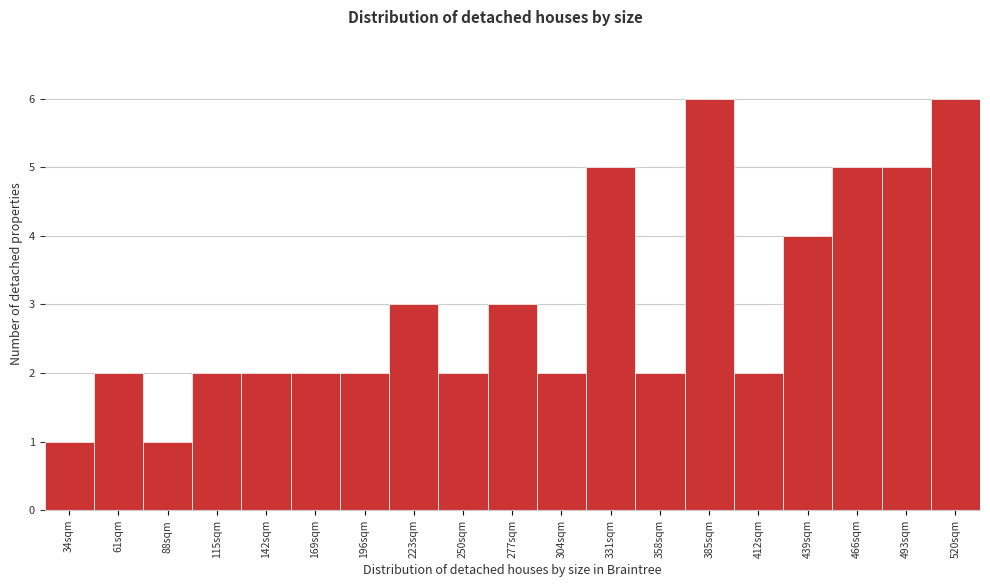

Reading left to right, what are all the values shown in this chart?

34sqm=1	61sqm=2	88sqm=1	115sqm=2	142sqm=2	169sqm=2	196sqm=2	223sqm=3	250sqm=2	277sqm=3	304sqm=2	331sqm=5	358sqm=2	385sqm=6	412sqm=2	439sqm=4	466sqm=5	493sqm=5	520sqm=6